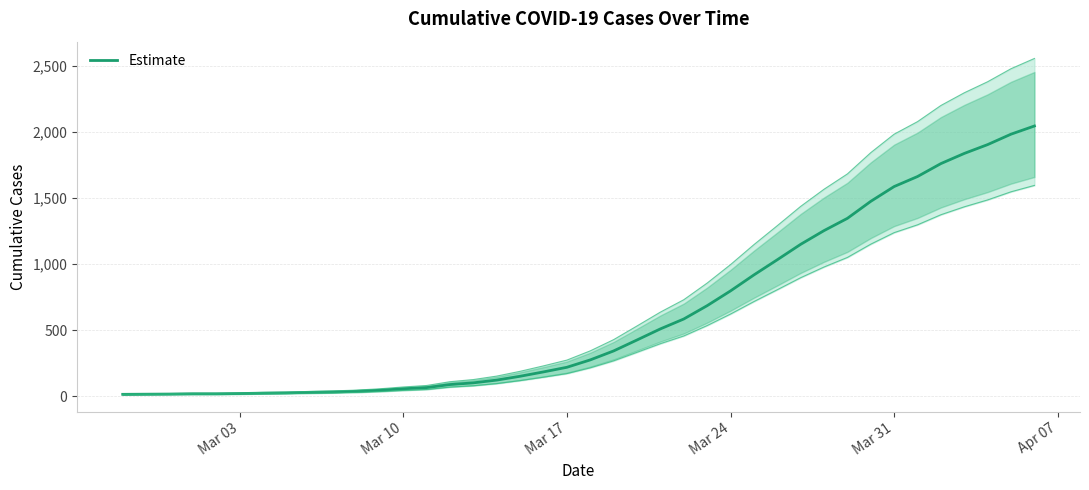

True or false: there are more than 0 points higher than both neighbors.

False